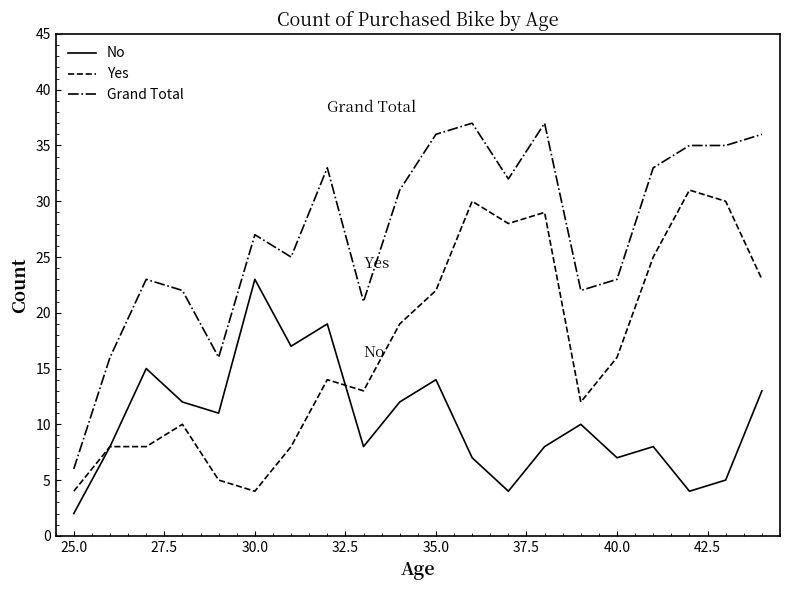

Does the chart have visible grid lines?

No